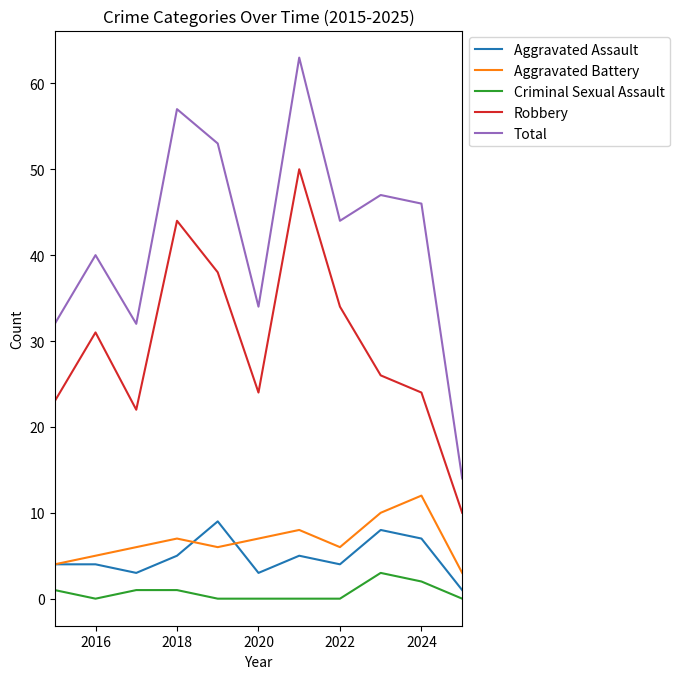

How many lines are shown in the chart?

5